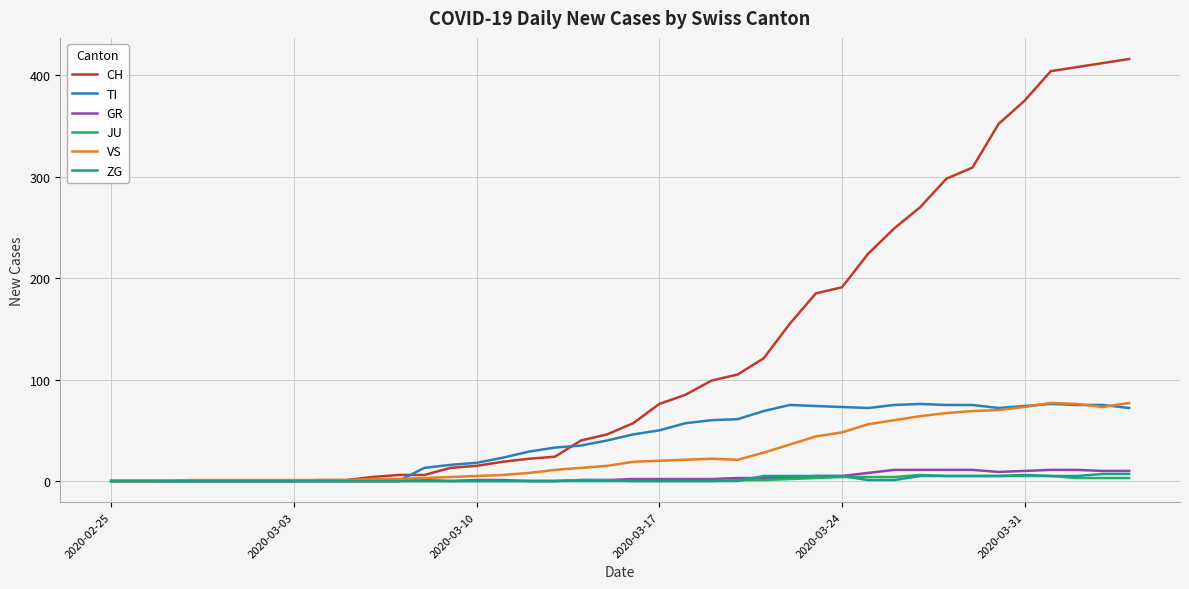

Which series has the largest range (max minus min)?

CH